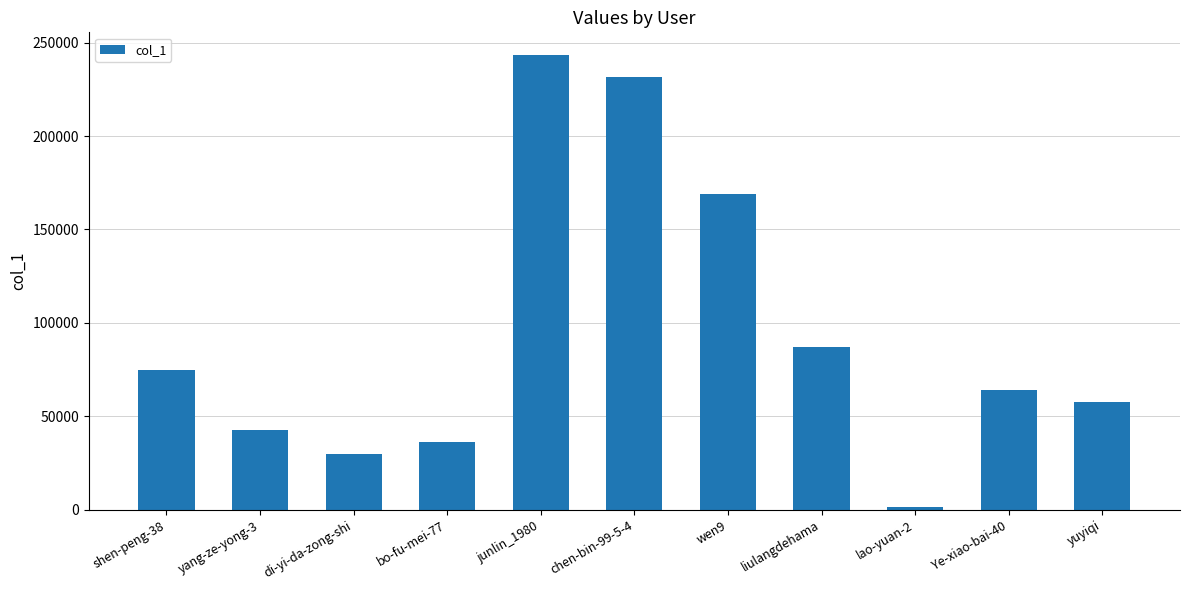

The value at di-yi-da-zong-shi is 39416. True or false?

False